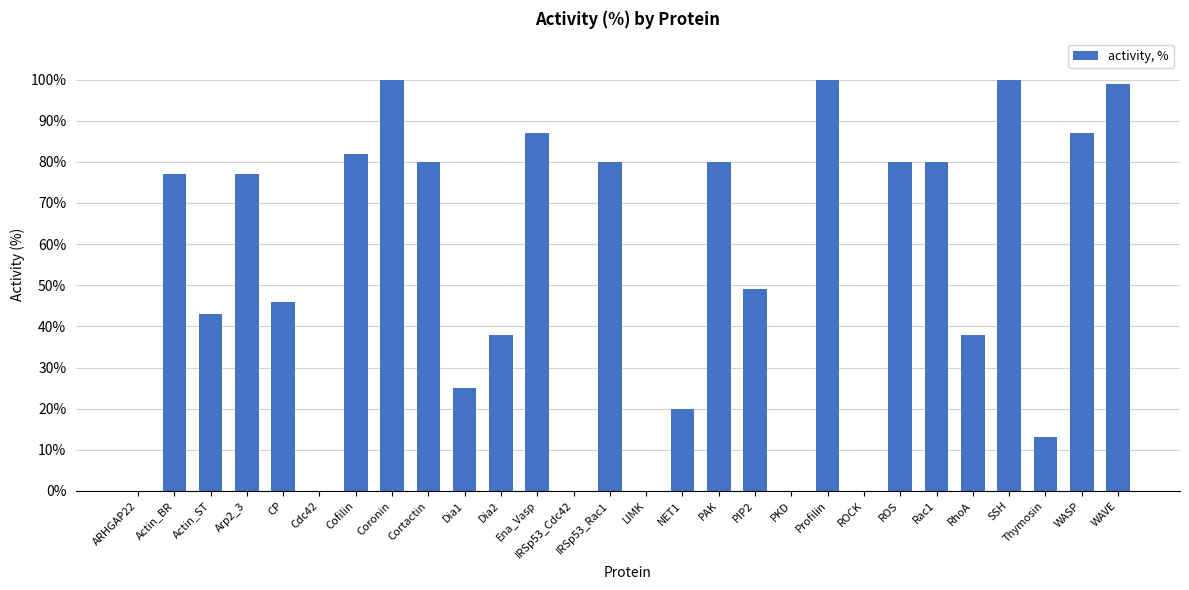

The value at Cortactin is 51. True or false?

False